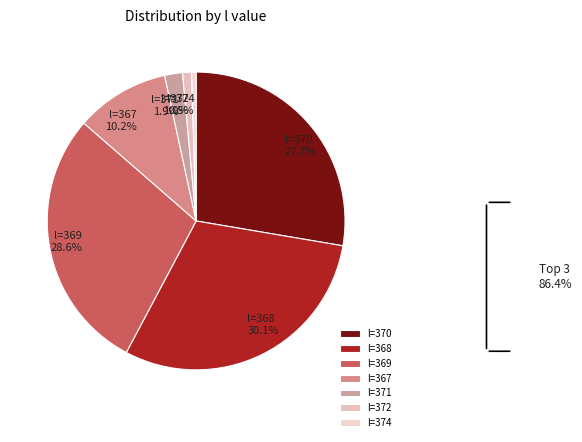

To the nearest percent, what is the average slice percentage?

14%